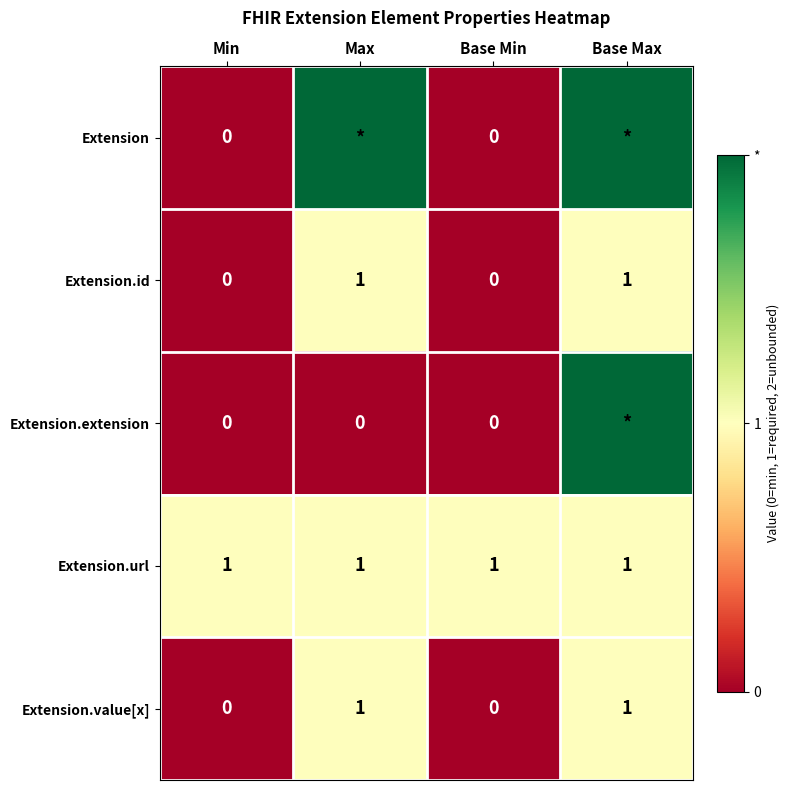

Is the value of Extension.url at Base Max greater than the value of Extension at Min?

Yes